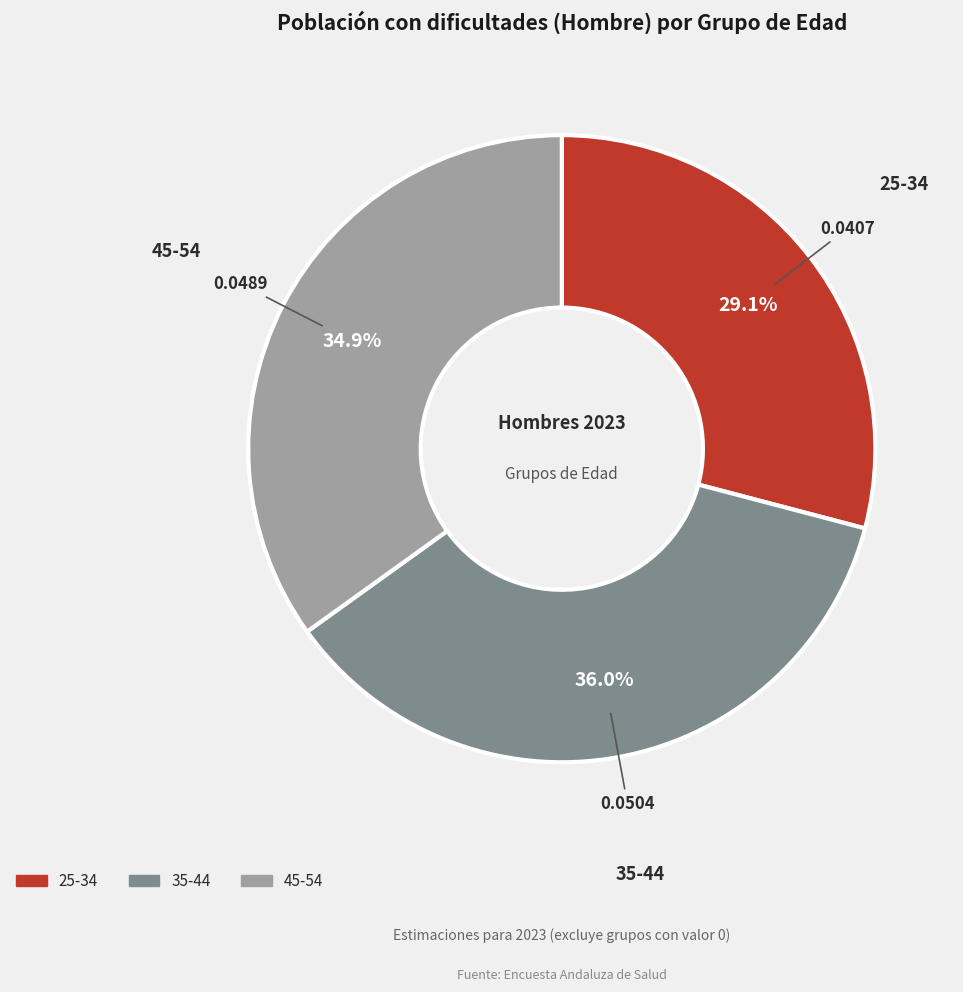

How many segments does this pie chart have?

3